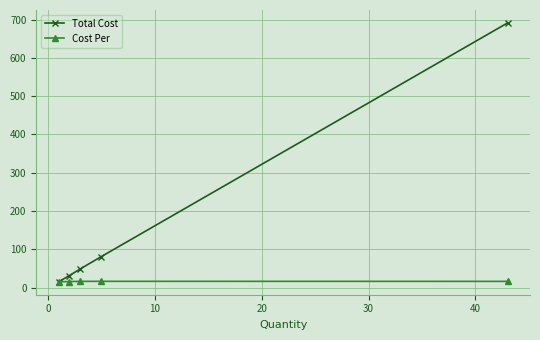

At how many categories does at least one series exceed 301?

1